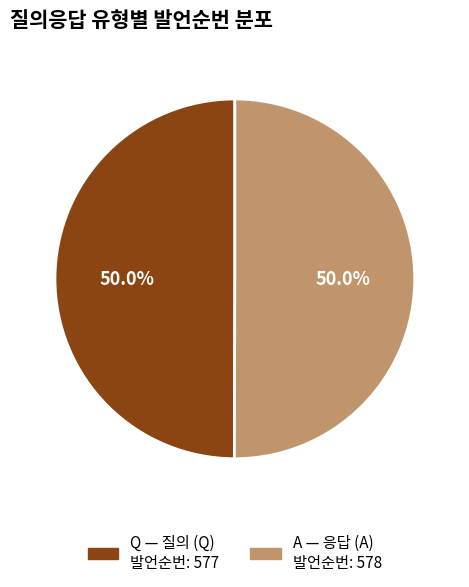

Count the number of slices in the pie.

2